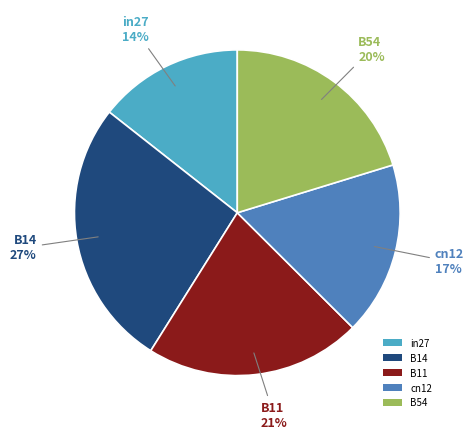

To the nearest percent, what percentage of the pie is B11?

21%